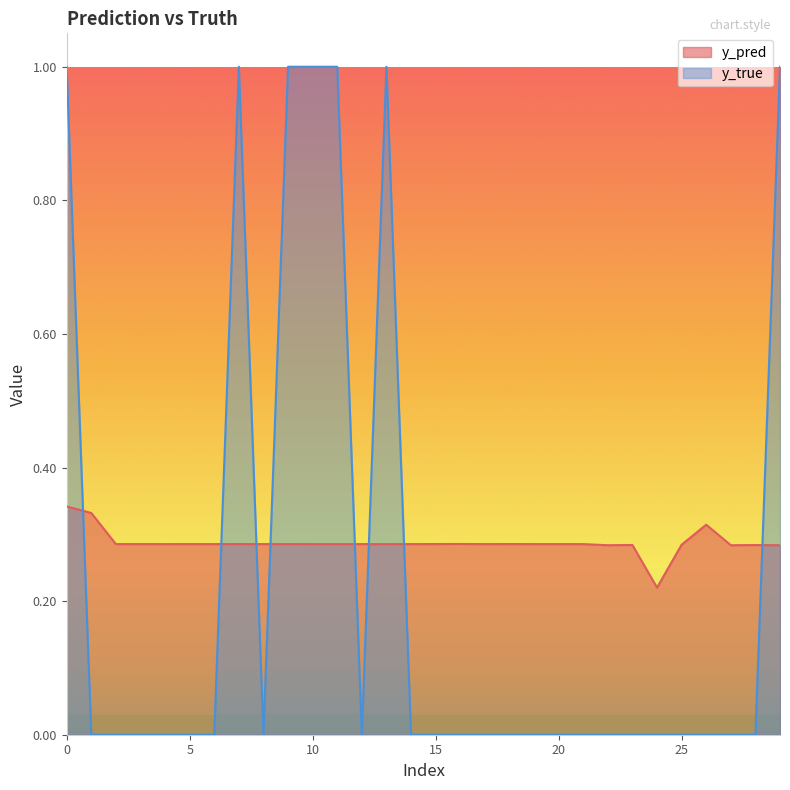

How many positive values does the y_true series have?

7